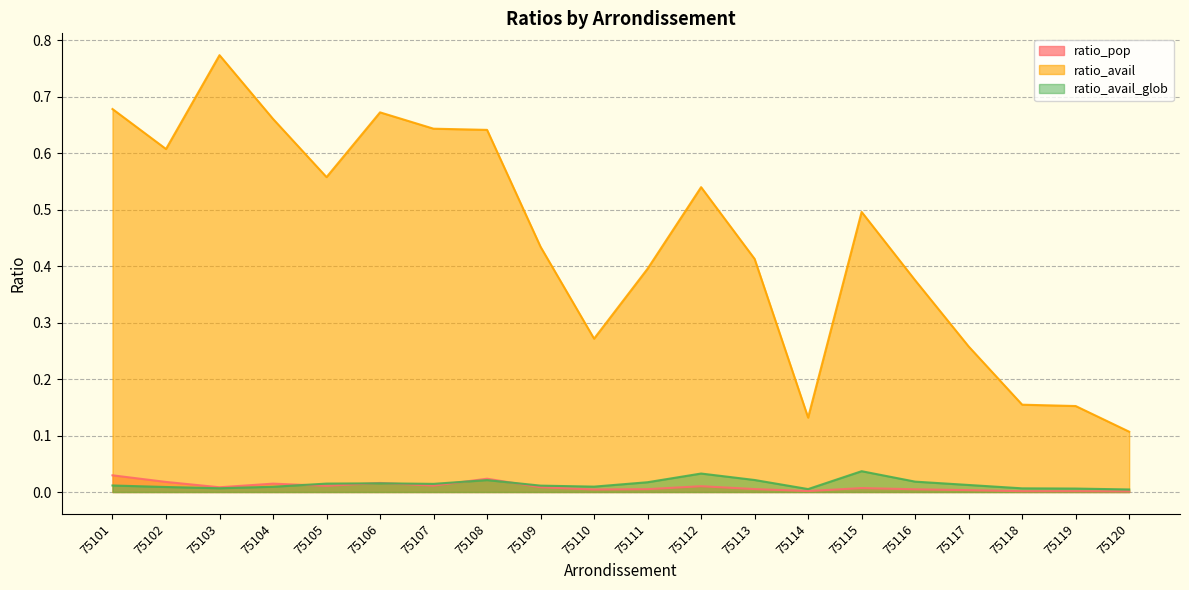

How many distinct data groups are displayed?

3